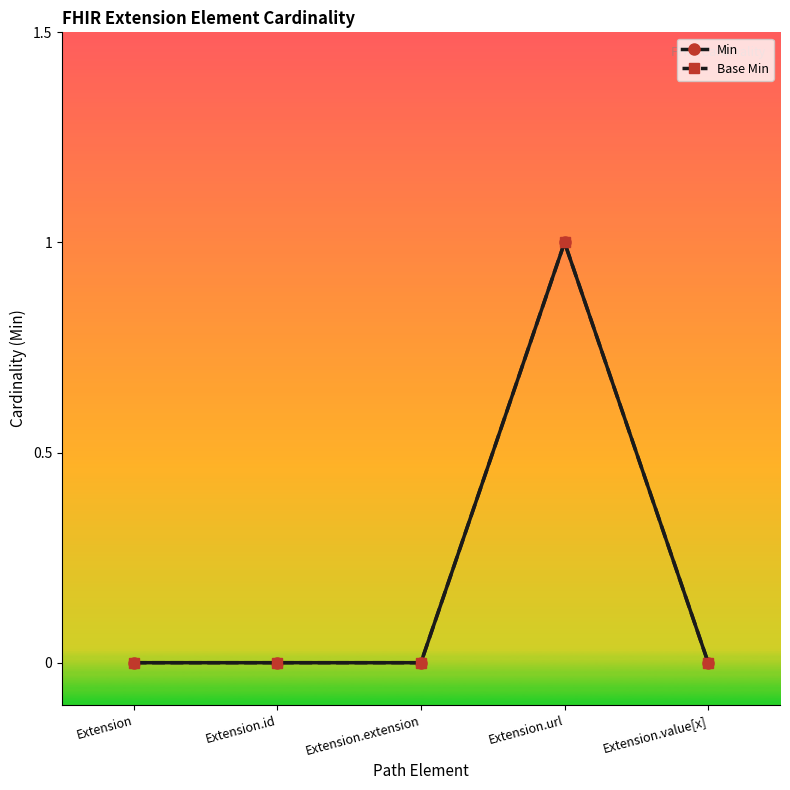

Reading left to right, extract all data points from this chart.

Min: 0	0	0	1	0
Base Min: 0	0	0	1	0